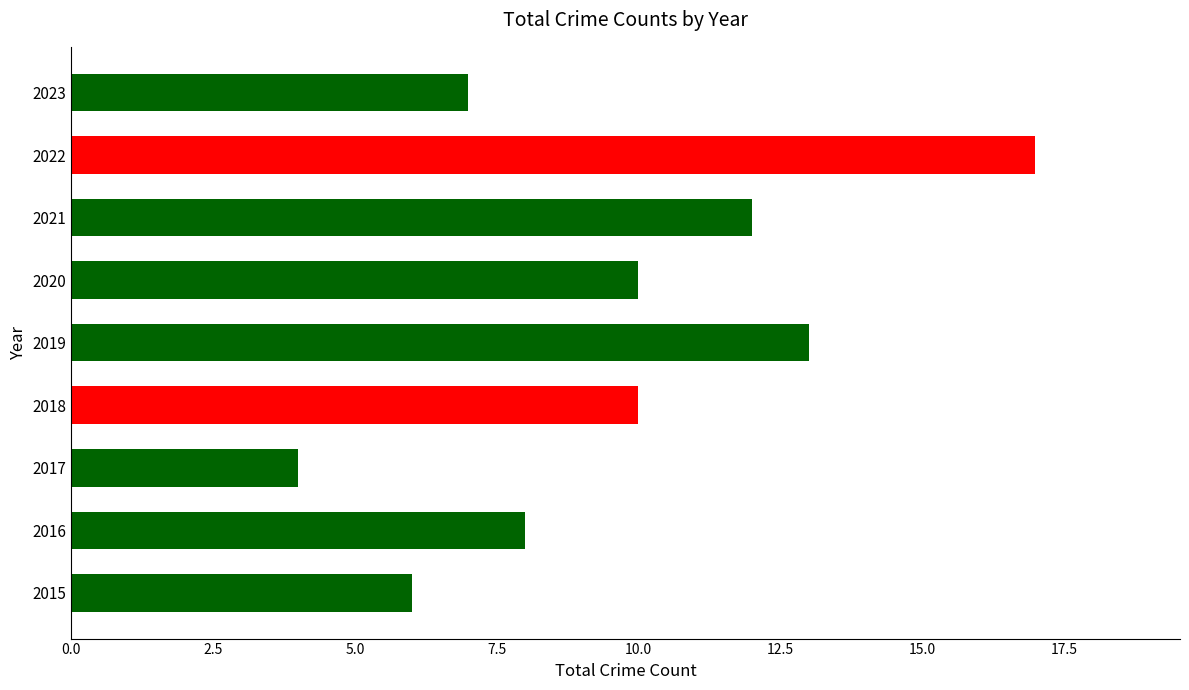

Reading top to bottom, extract all data points from this chart.

2023=7	2022=17	2021=12	2020=10	2019=13	2018=10	2017=4	2016=8	2015=6